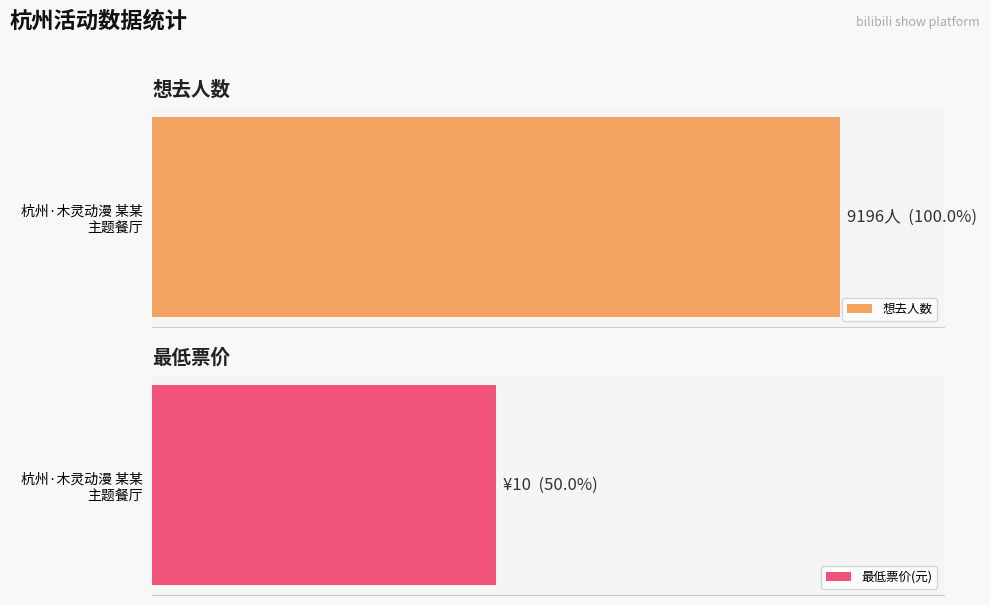

How many values are below 1934?

1